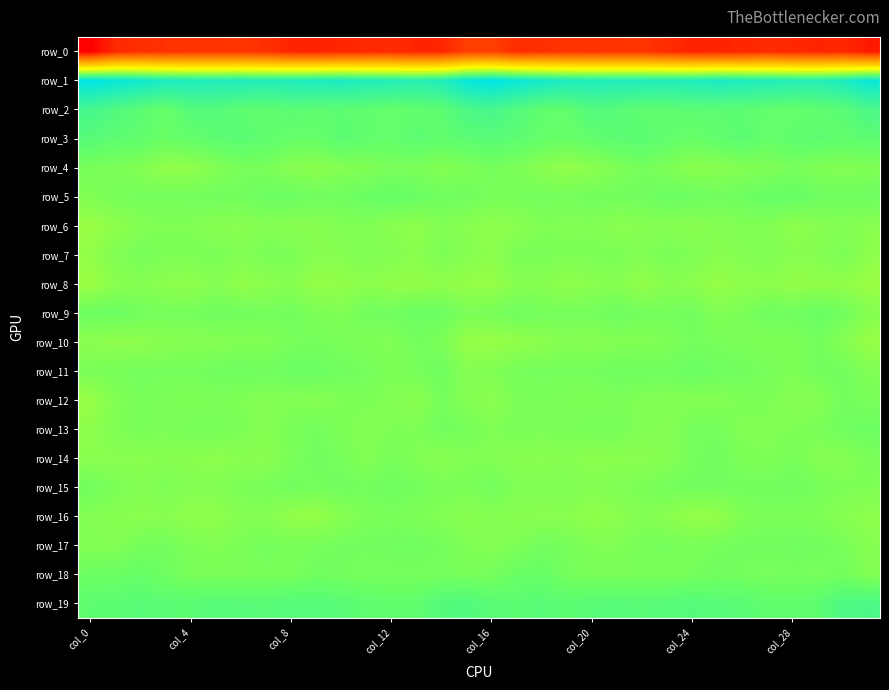

Which series has the largest total across all categories?

row_1